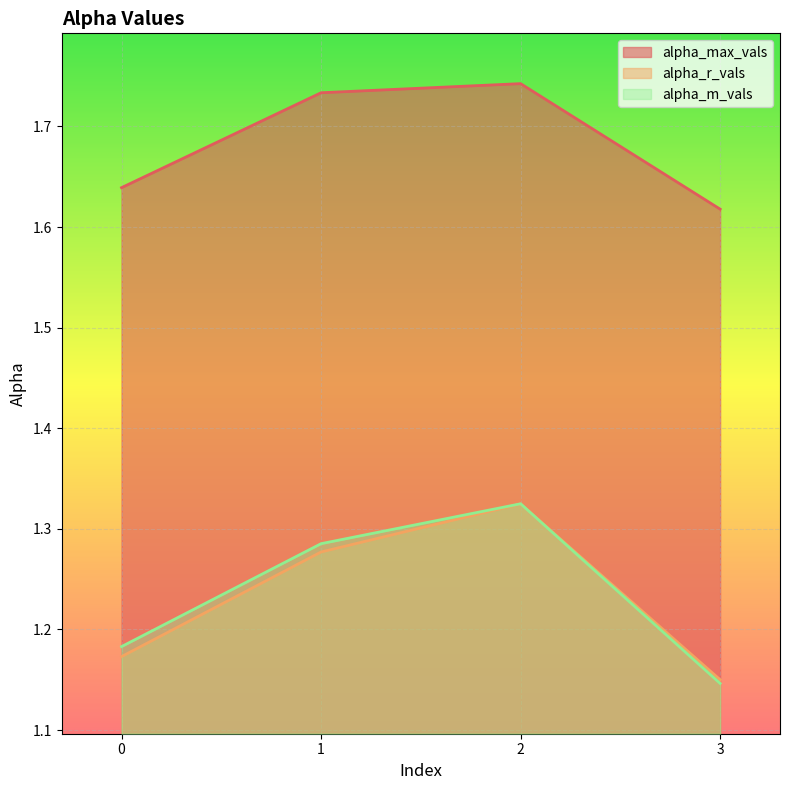

Is it true that alpha_r_vals equals 2.2 at 1?

False